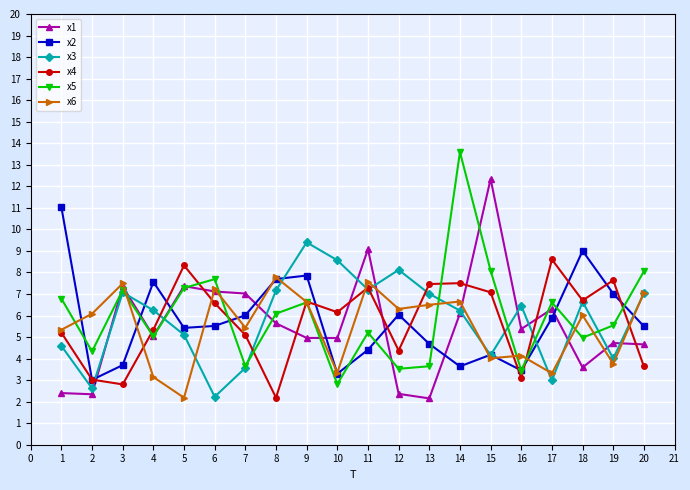

Between 1 and 5, which series saw the biggest shift?

x2